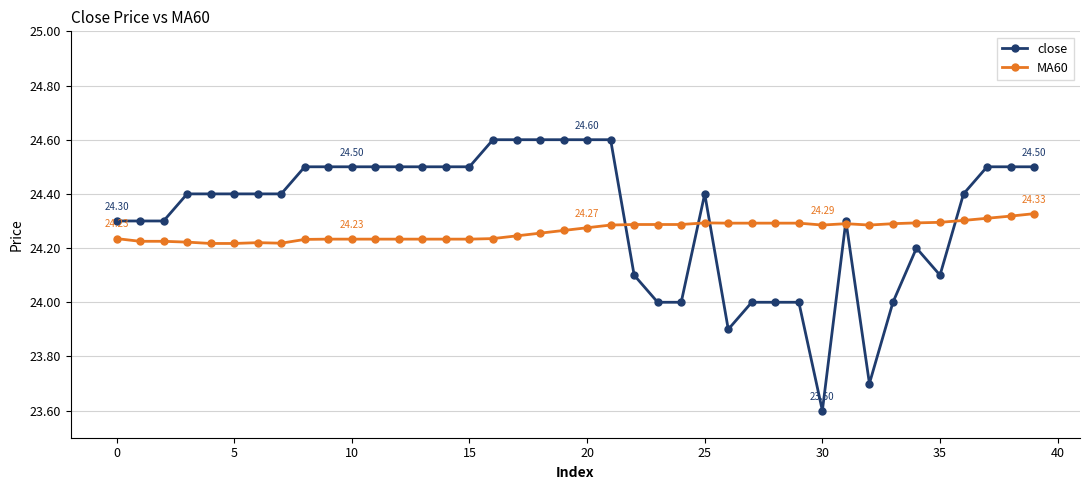

Which series has the largest range (max minus min)?

close